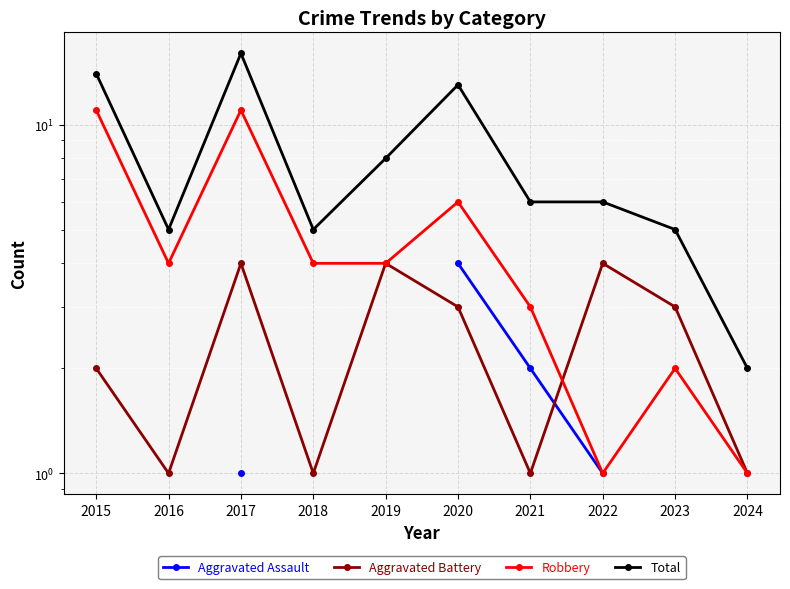

How many data points in Robbery are less than 4?

4